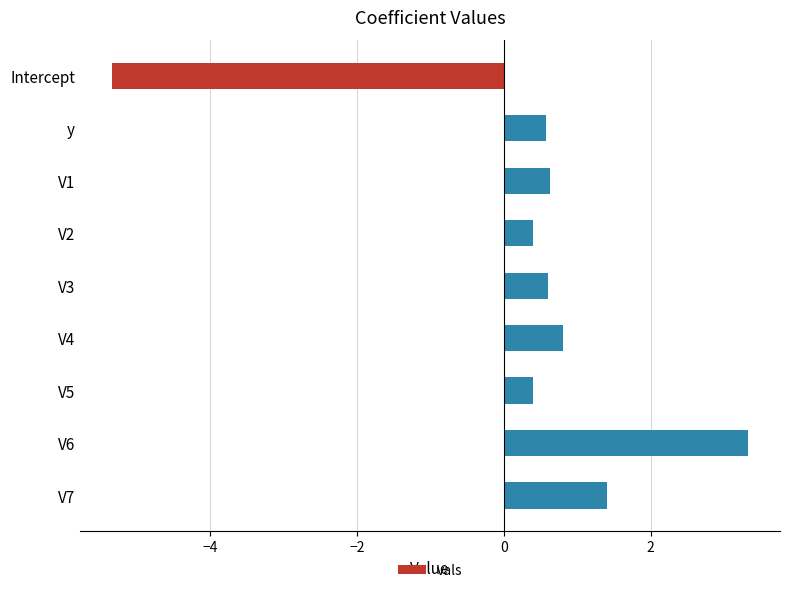

Is it true that the value at V1 is 0.3?

False